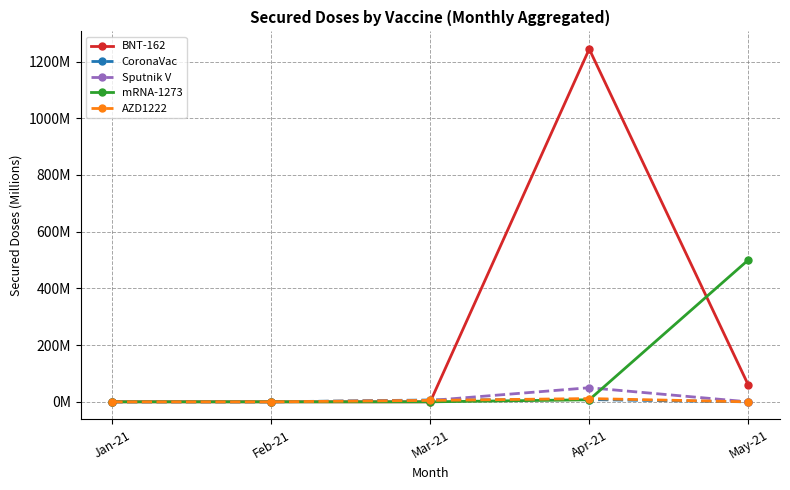

What is the greatest value displayed?

1244.0